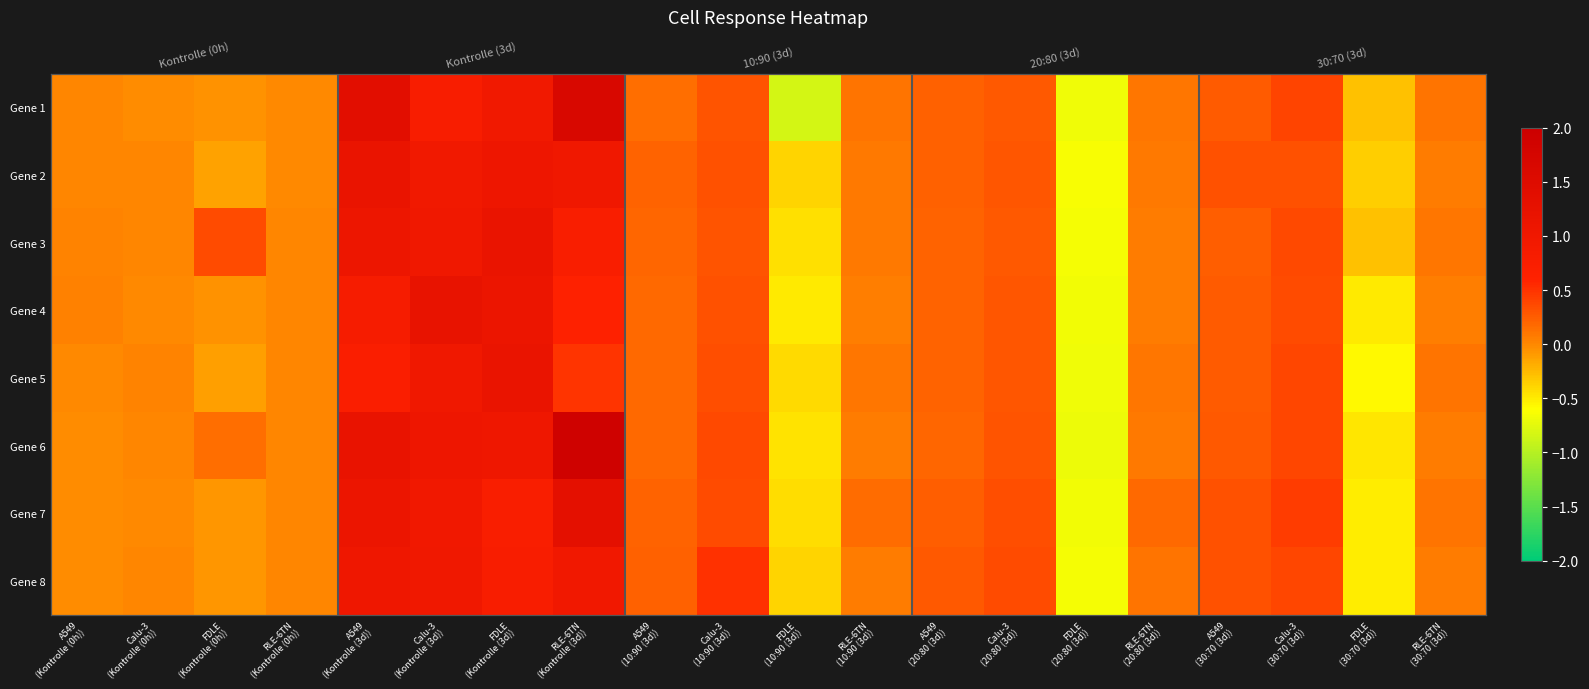

At which label is Gene 7 closest to 0?

RLE-6TN (Kontrolle (0h))